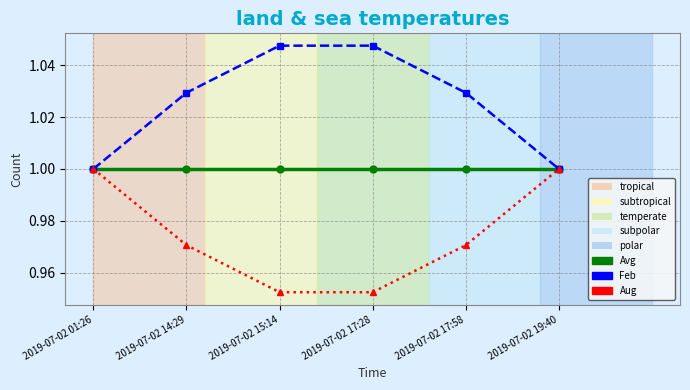

List the series in order of their overall mean, lowest first.

Aug, Avg, Feb